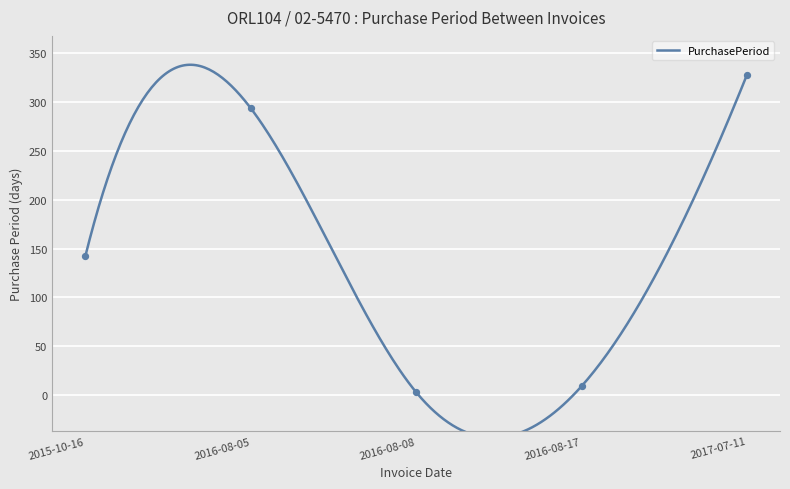

What is the change in value from 2016-08-08 to 2017-07-11?

+325